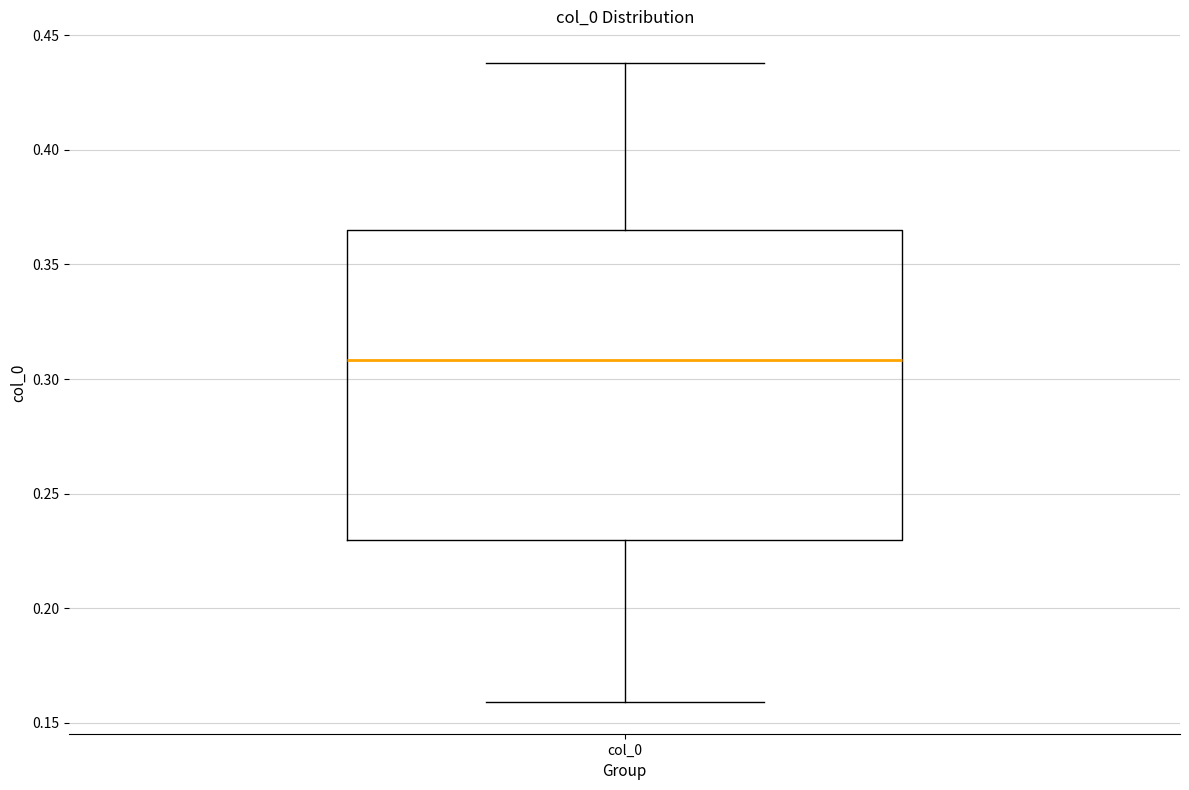

Where is the upper edge of the box for col_0 on the y-axis? The values are not printed on the chart, so give them approximately, as read against the axis.

0.365